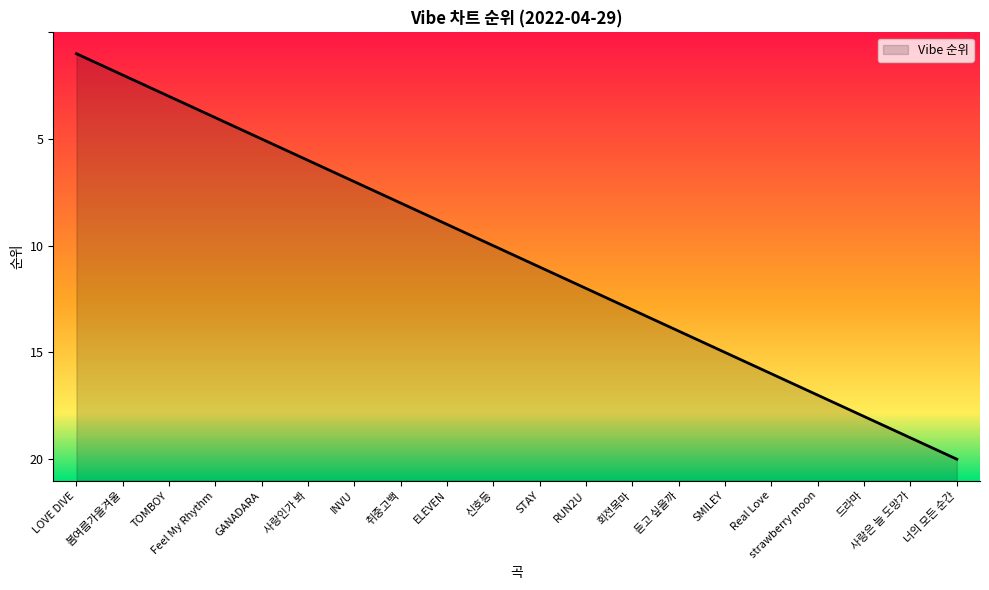

Does the chart have visible grid lines?

No